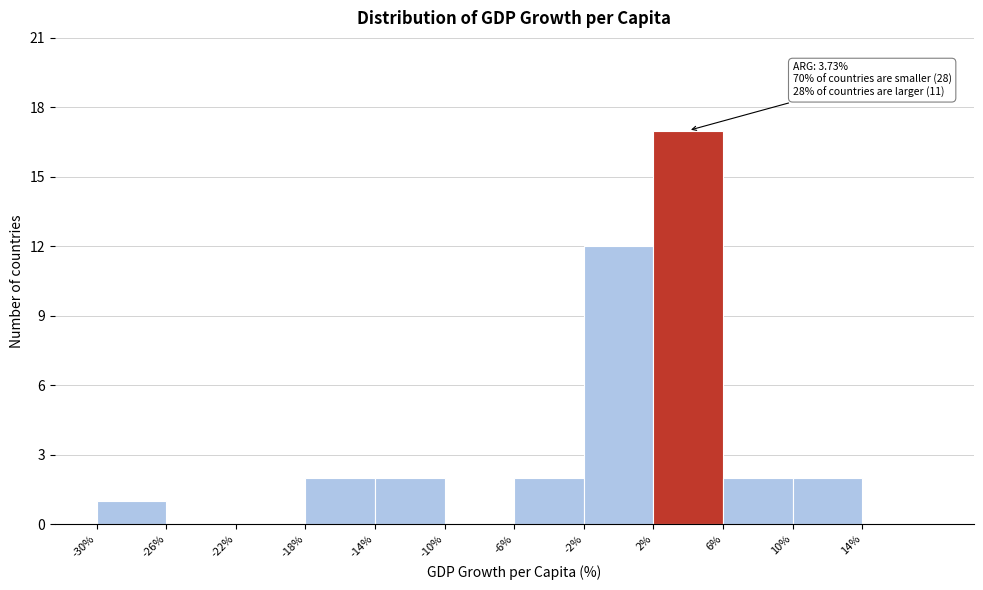

Which range on the x-axis has the tallest bar?

2 to 6